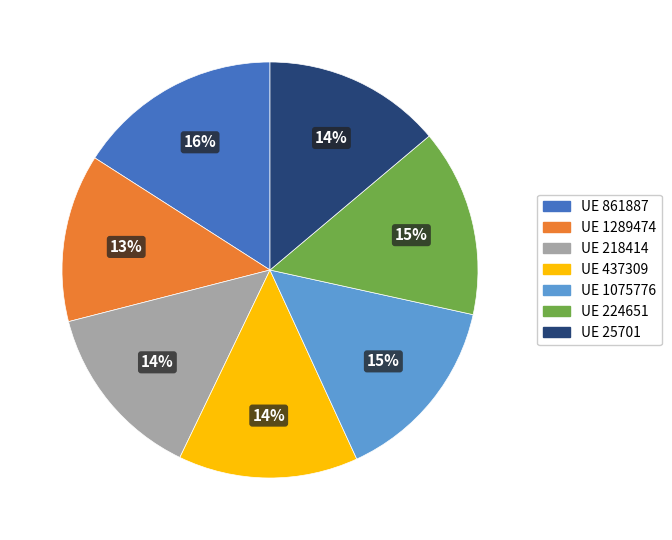

Which has a higher value, UE 861887 or UE 218414?

UE 861887